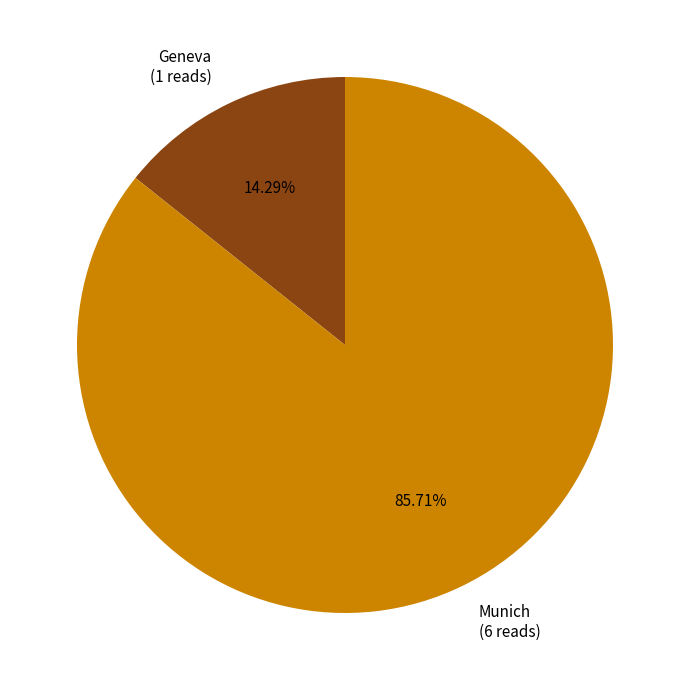

The Geneva slice represents 27% of the pie. True or false?

False